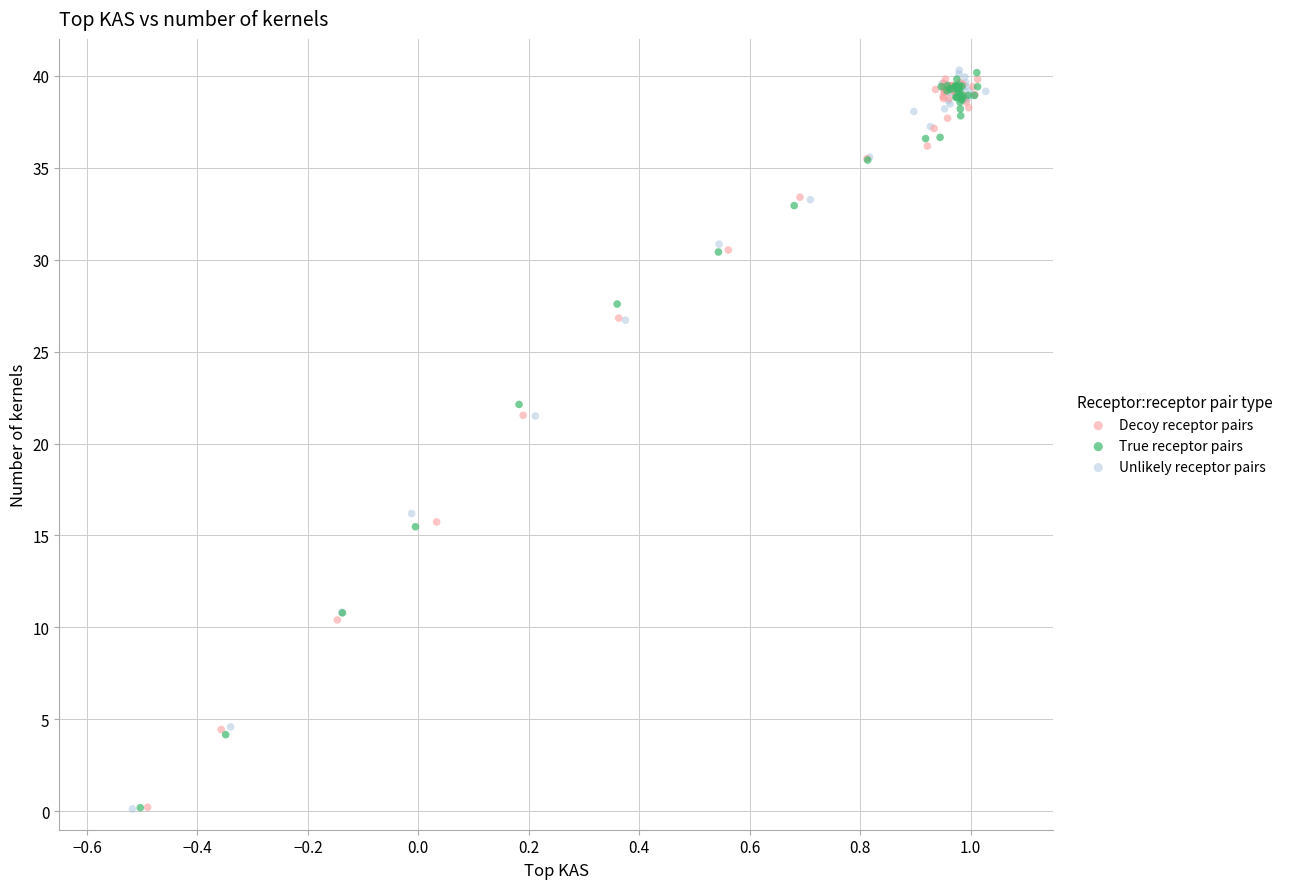

Which series has the widest spread of Y values?

Unlikely receptor pairs